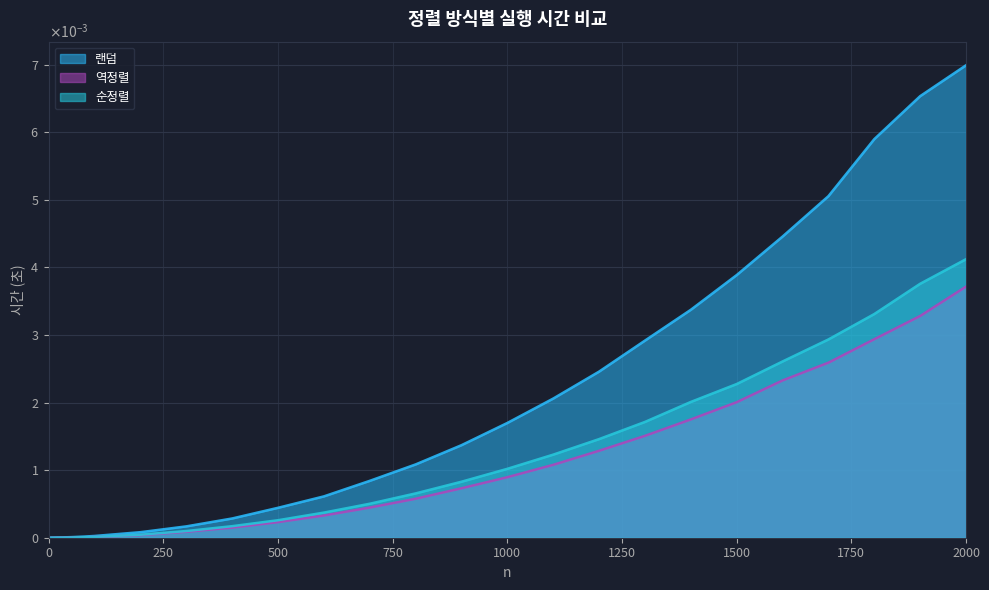

True or false: 순정렬 and 역정렬 cross at least once.

False